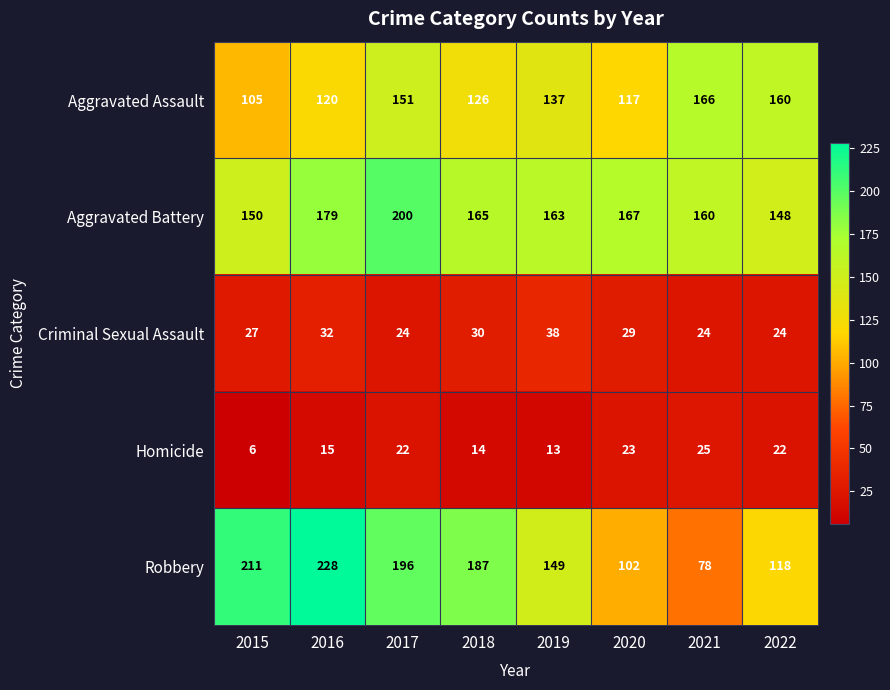

What is the difference between the maximum and second lowest values in the Criminal Sexual Assault series?

14